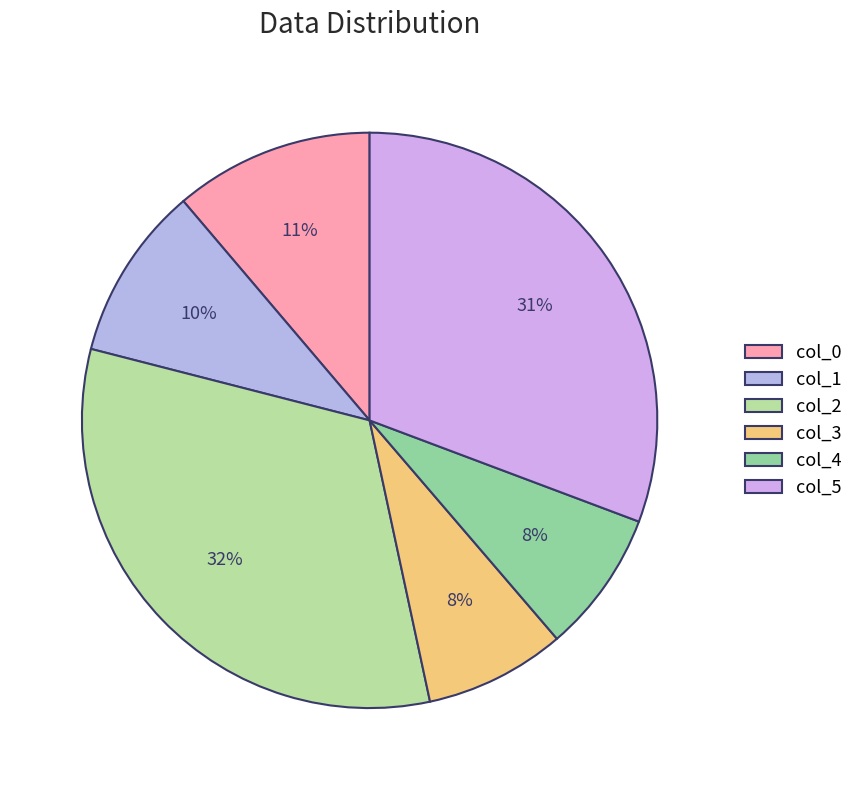

Count the number of slices in the pie.

6